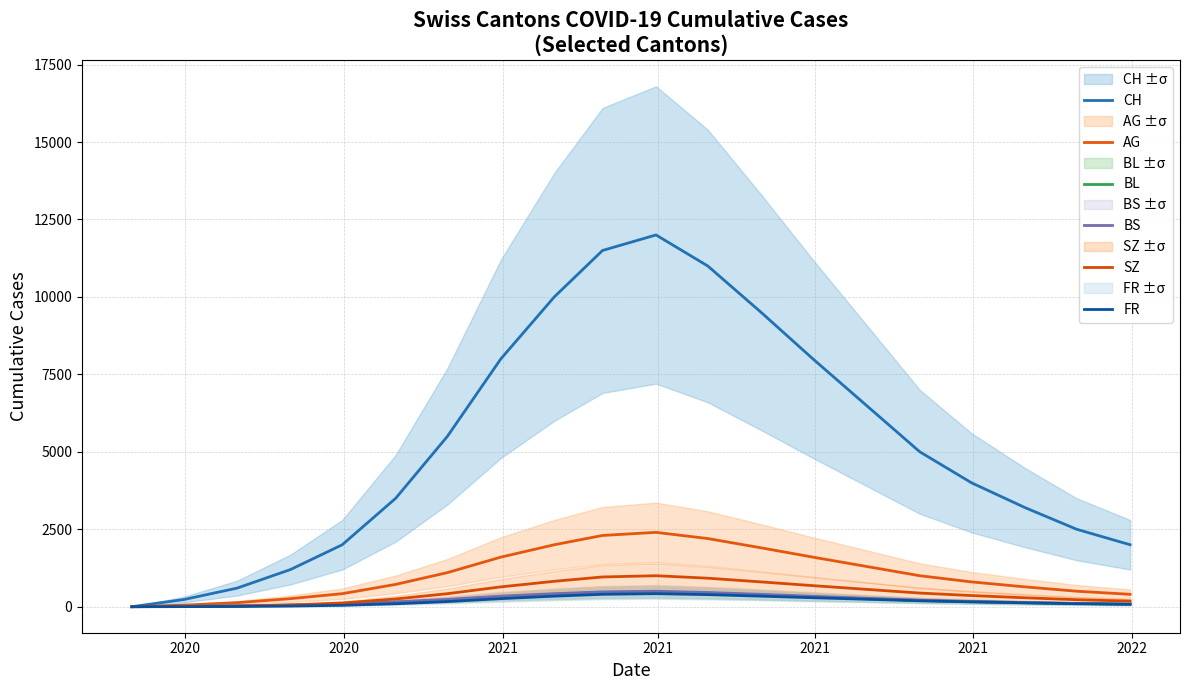

At which category does the chart reach its minimum across all series?

2020